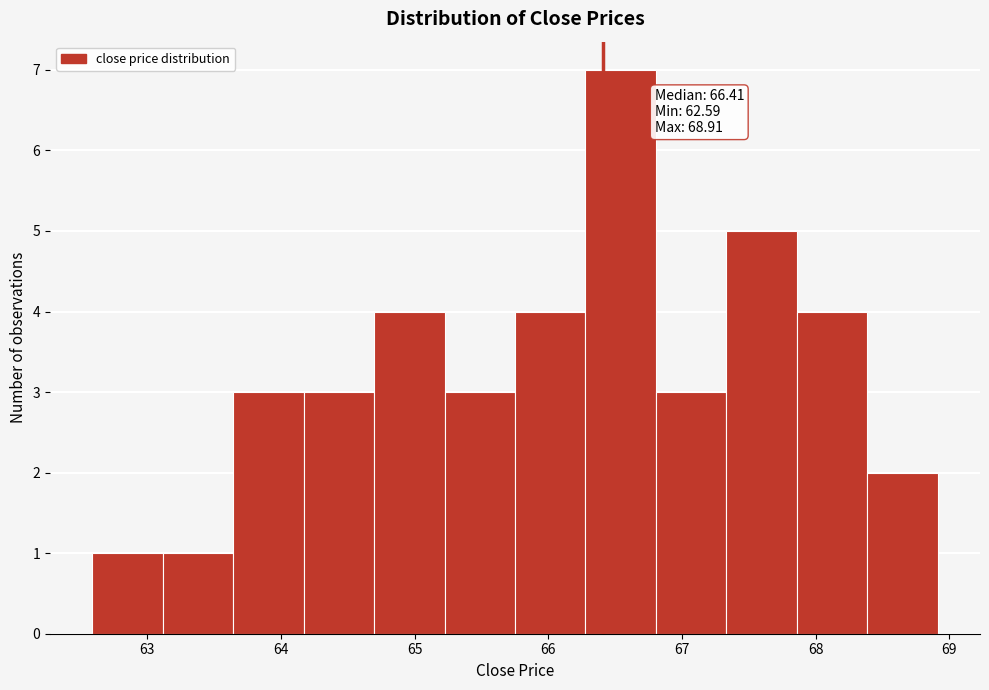

Which range on the x-axis has the tallest bar?

66.3 to 66.8